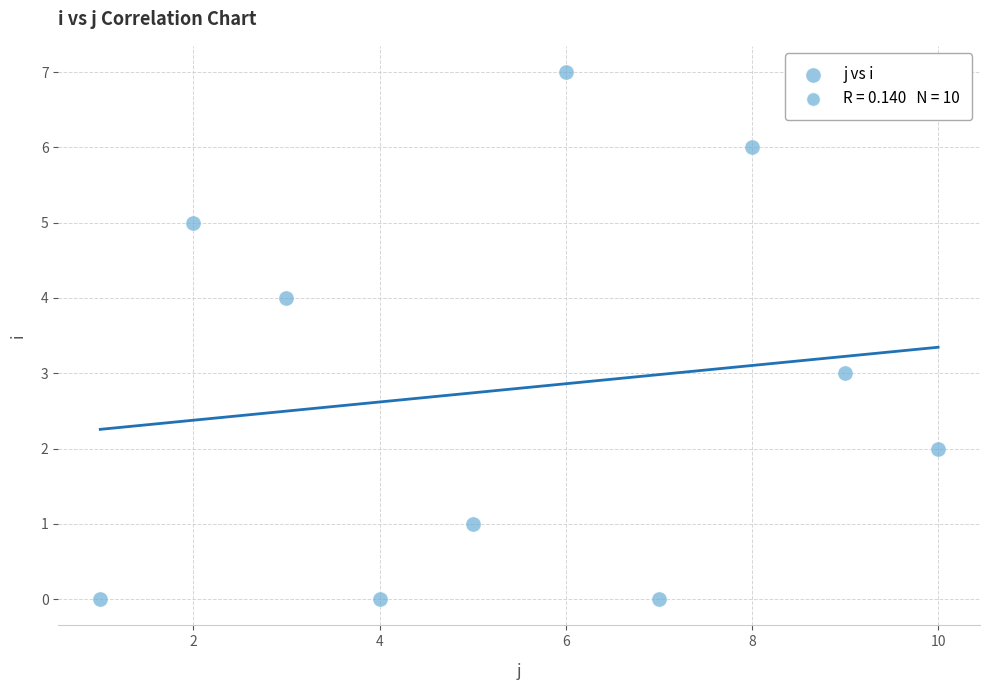

What is the range of X values (max minus min)?

9